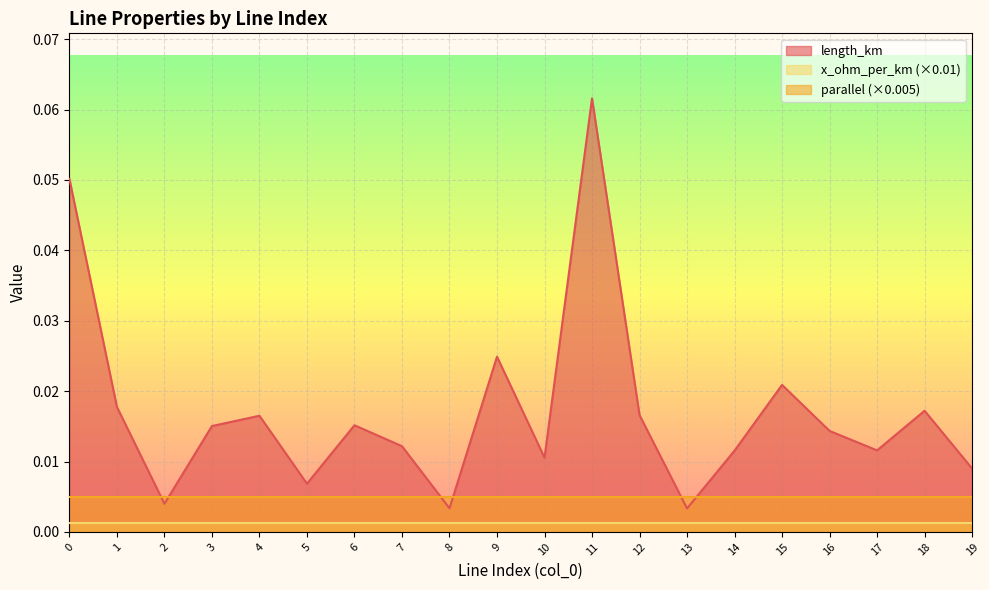

Is it true that x_ohm_per_km equals 0.2 at 2?

False